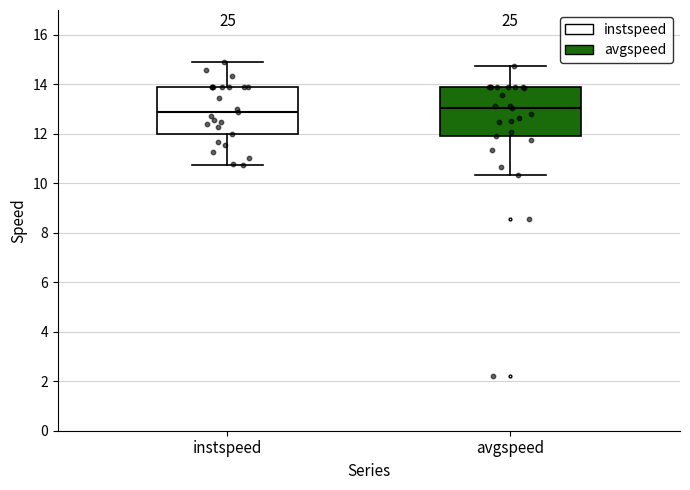

Reading left to right, read every box against the y-axis: the position of its median line, the range the box covers, and the ends of its whiskers. The values are not printed on the chart, so give them approximately, as read against the axis.

instspeed: median 12.8, box 12.0 to 13.8, whiskers 10.8 to 15.0
avgspeed: median 13.0, box 12.0 to 13.8, whiskers 10.4 to 14.8